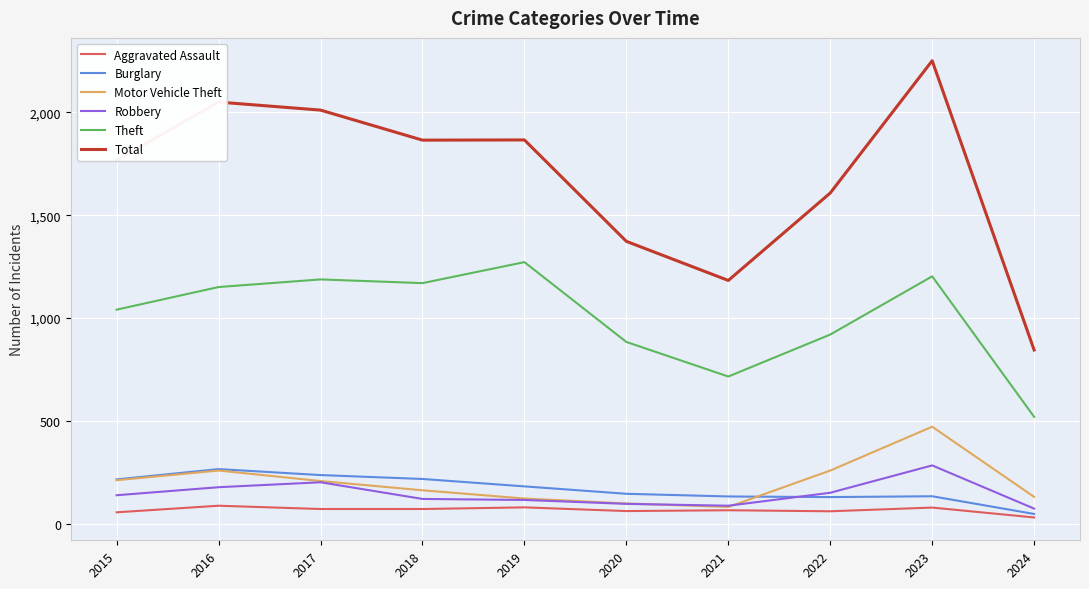

What is the minimum value for Theft?

520